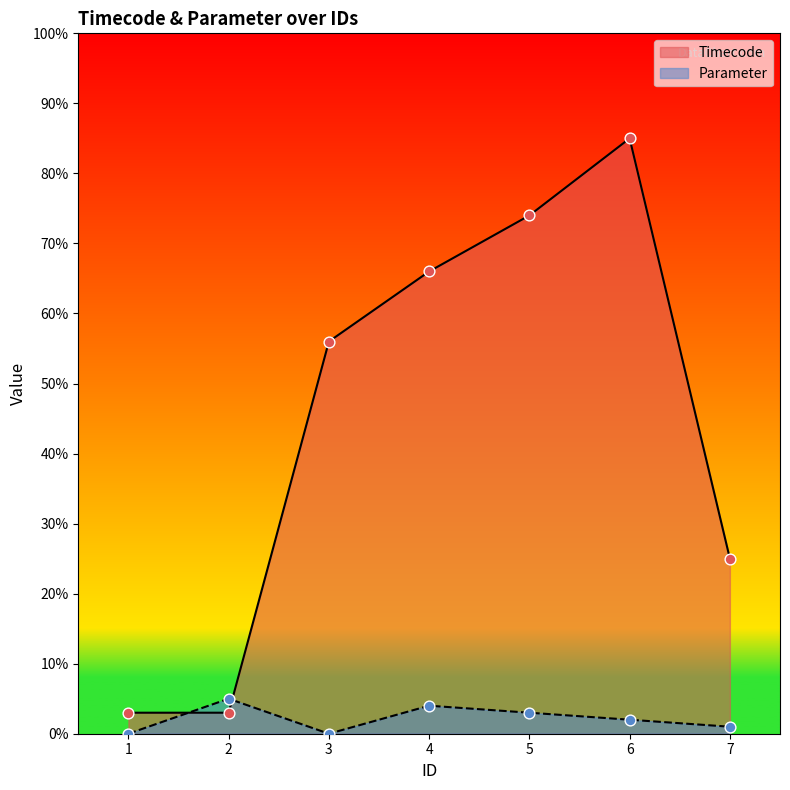

What are all the series names shown in the legend?

Timecode, Parameter